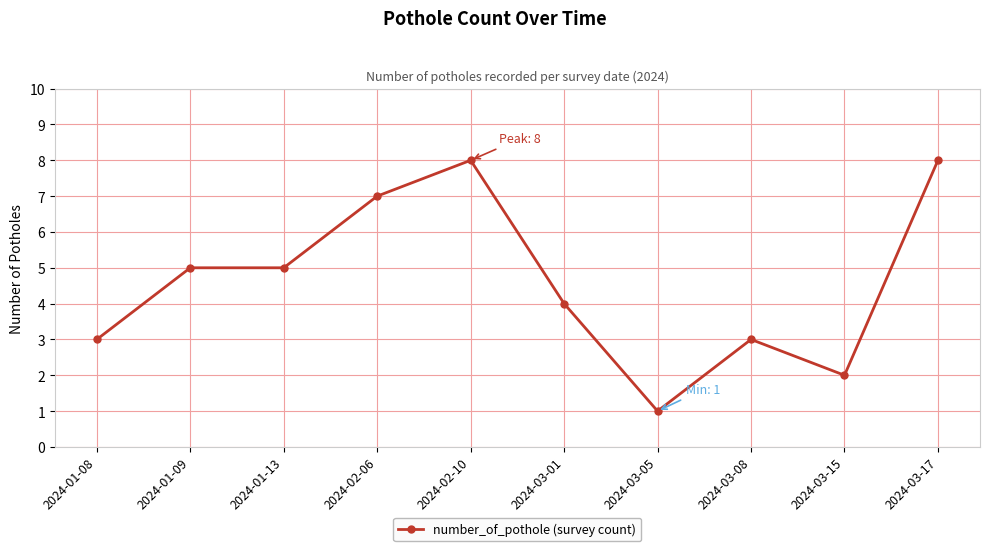

How many values are below 5?

5